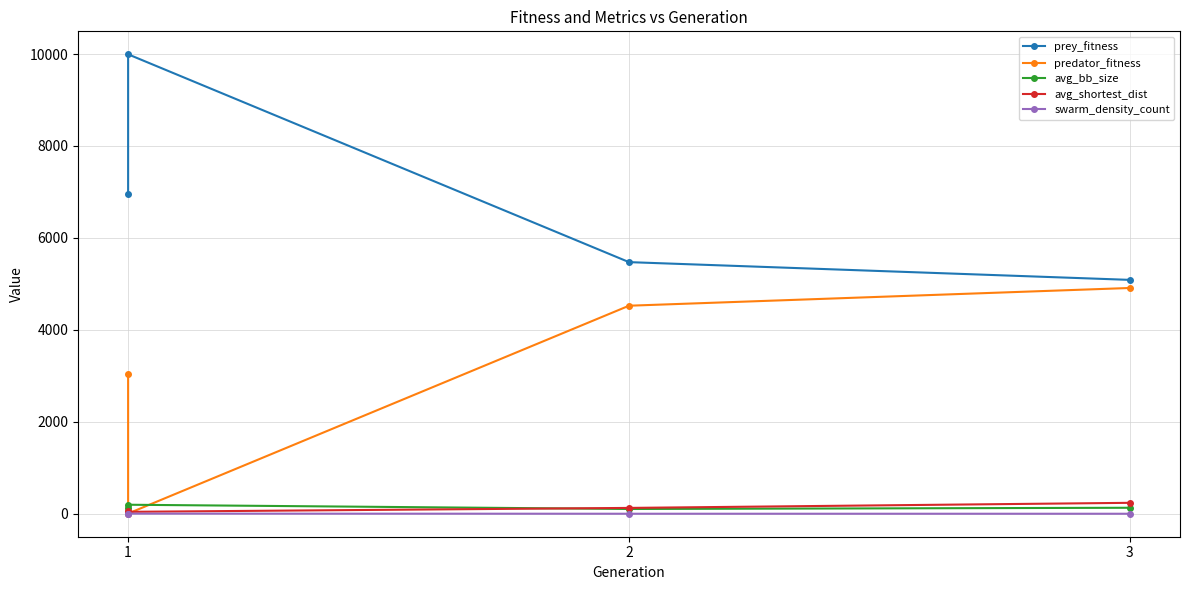

Rank the series at 1 from lowest to highest value.

swarm_density_count, avg_shortest_dist, avg_bb_size, predator_fitness, prey_fitness